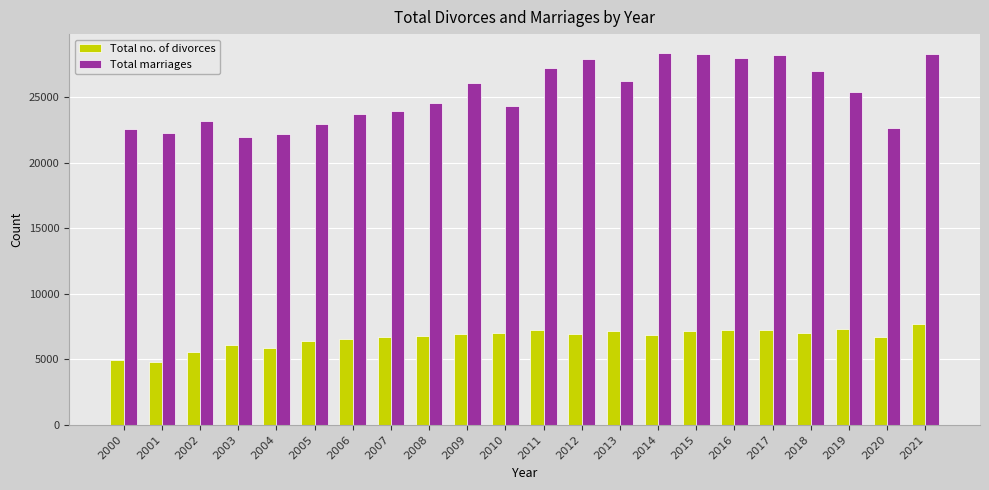

At 2017, list the series in order from largest to smallest.

Total marriages, Total no. of divorces